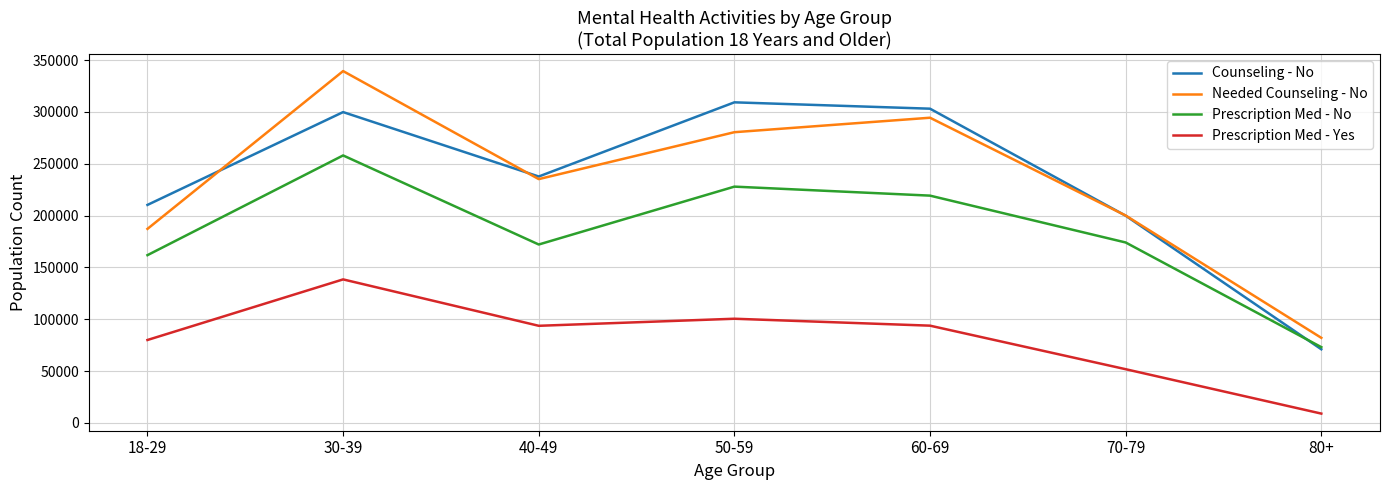

What is the total value across all series at 50-59?

918071